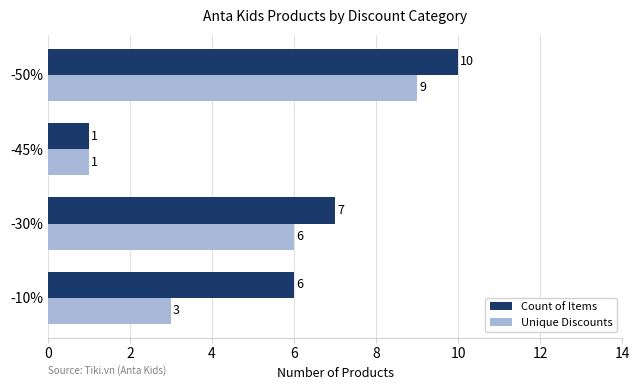

The value of Unique Discounts at -50% is 9. True or false?

True